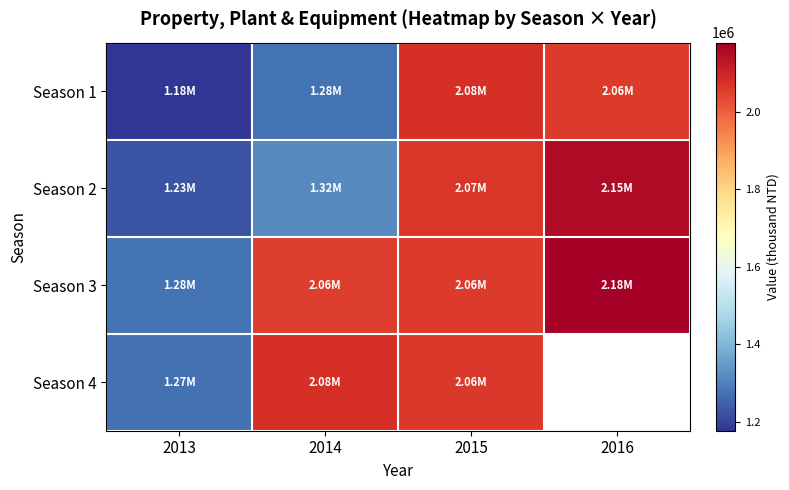

What is the sum of the Season 1 values at 2013 and 2014?

2453939.0